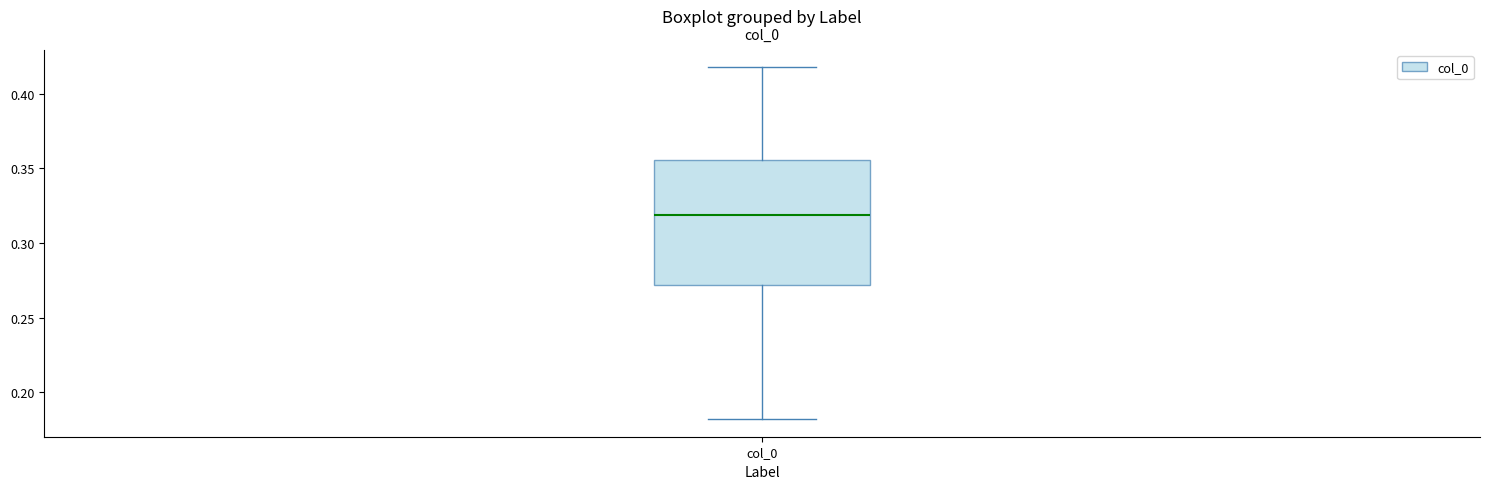

Read this box plot against the y-axis: the position of the median line, the range covered by the box, and the ends of both whiskers. The values are not printed on the chart, so give them approximately, as read against the axis.

median 0.320, box 0.270 to 0.355, whiskers 0.180 to 0.420